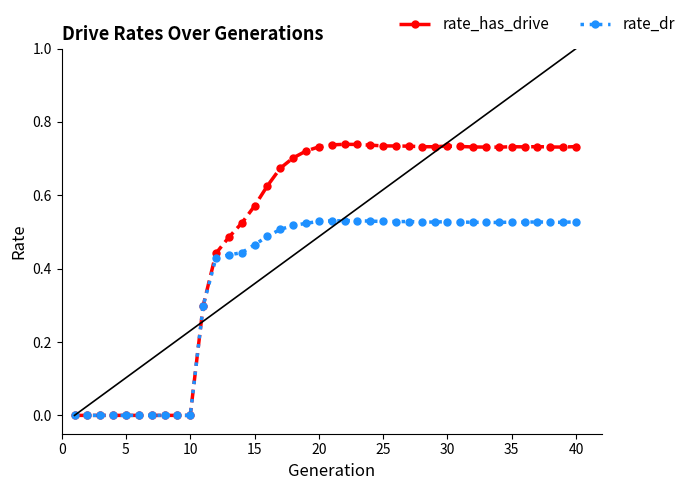

Count the rate_has_drive values in the range 0 to 1.

40